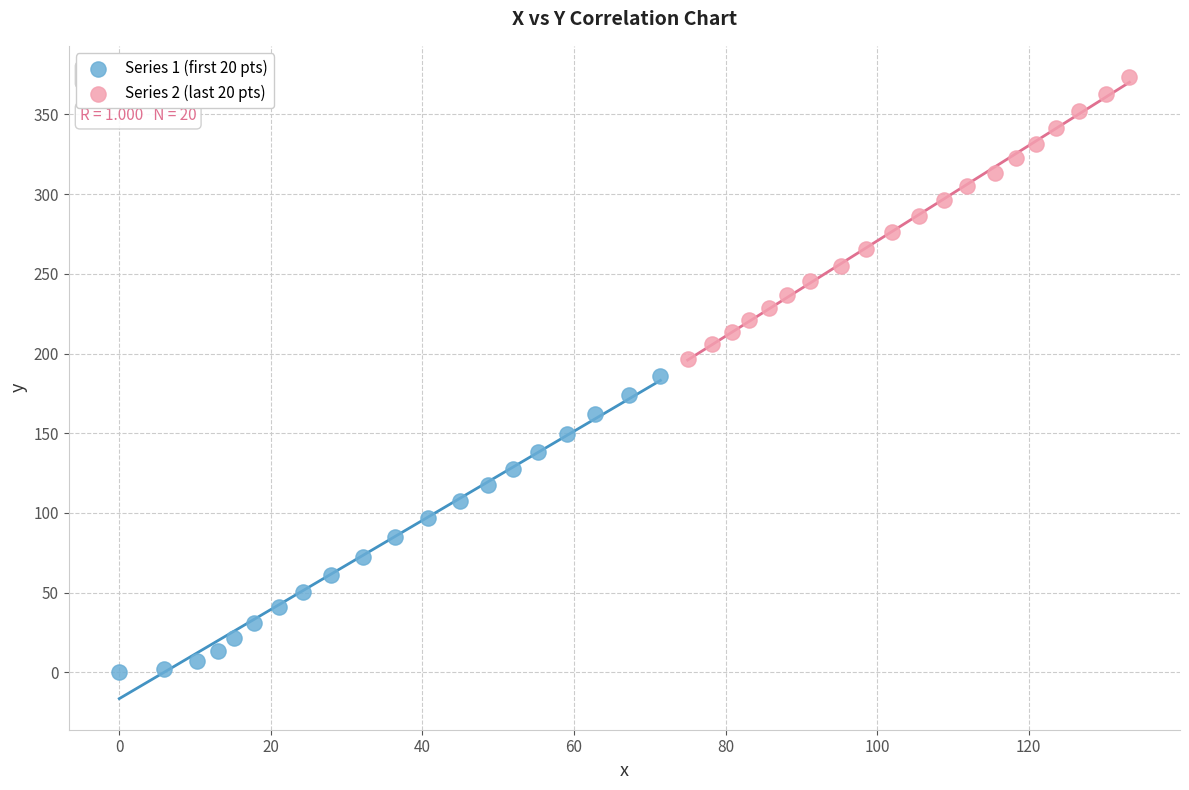

What are all the series names shown in the legend?

Series 1 (first 20 pts), Series 2 (last 20 pts)